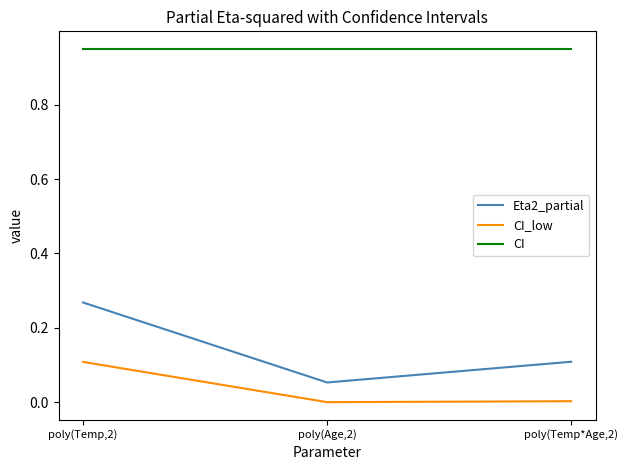

What position from the left is poly(Temp,2)?

1